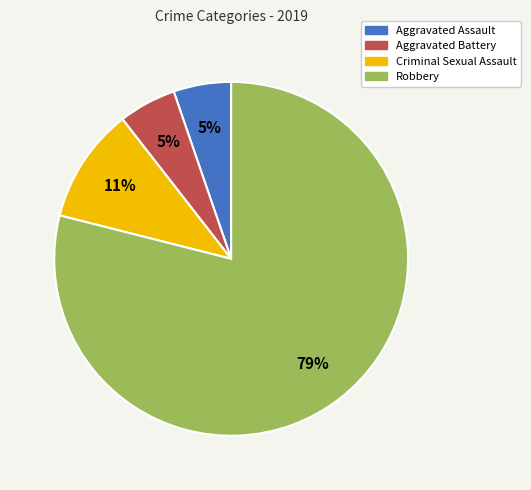

Which slice is the largest?

Robbery